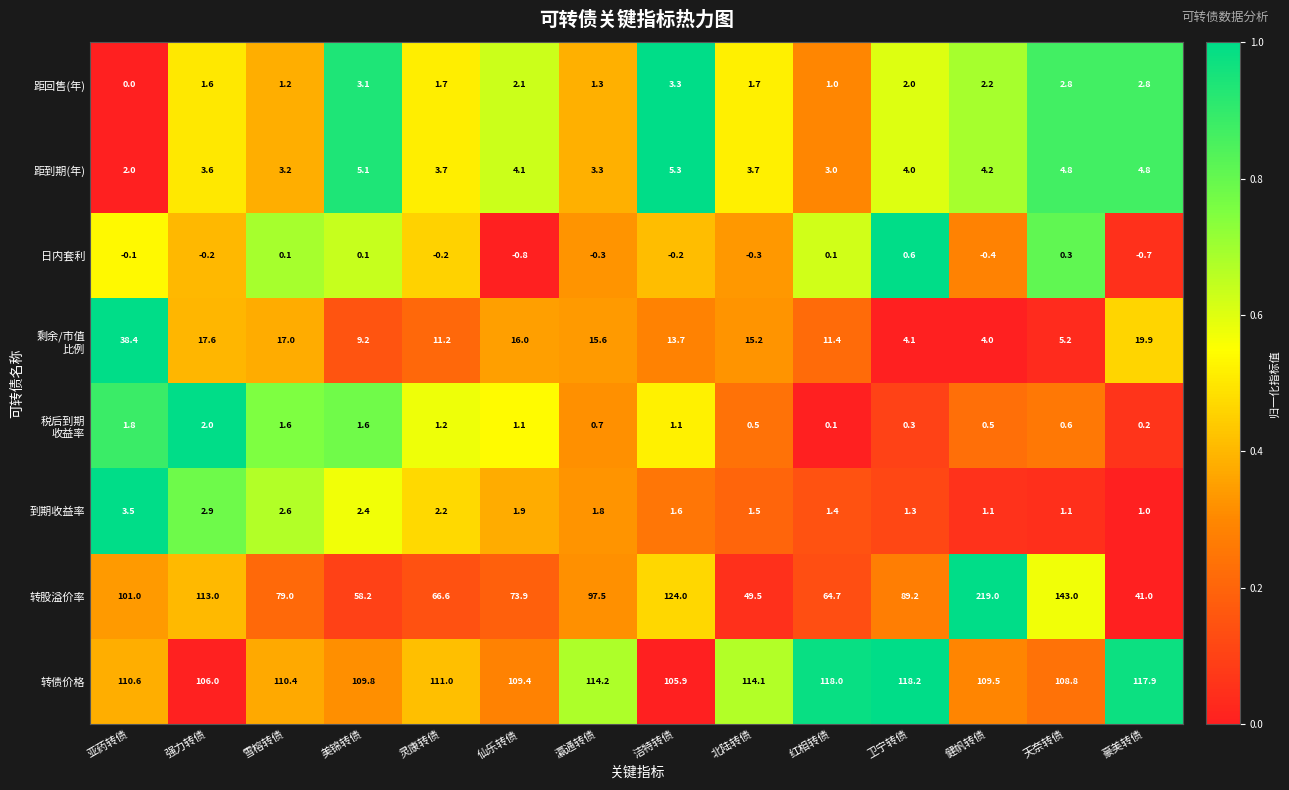

Is it true that 距到期(年) equals 4.1 at 仙乐转债?

True